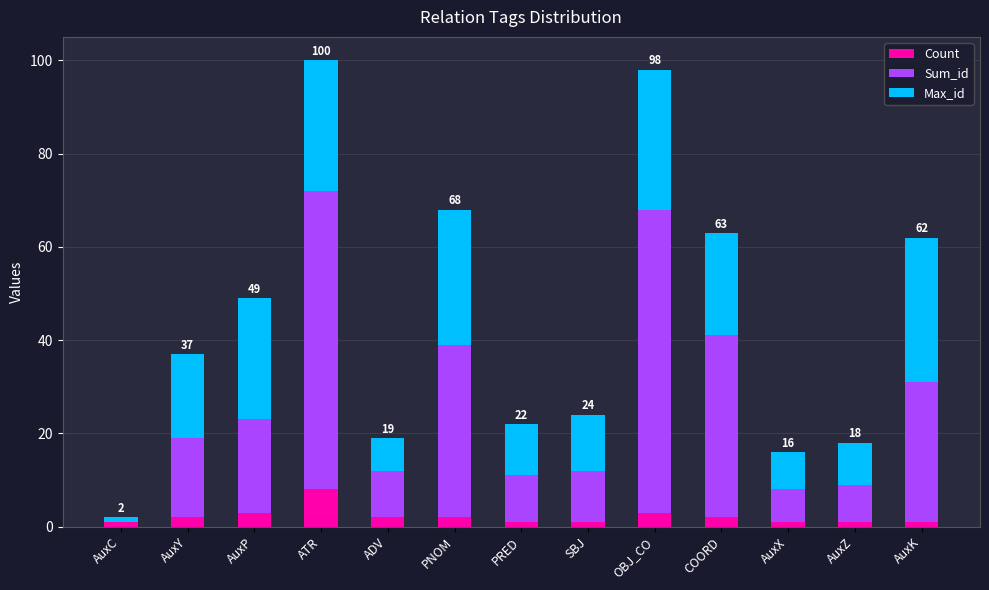

Are the bars grouped side by side (vs. stacked)?

No